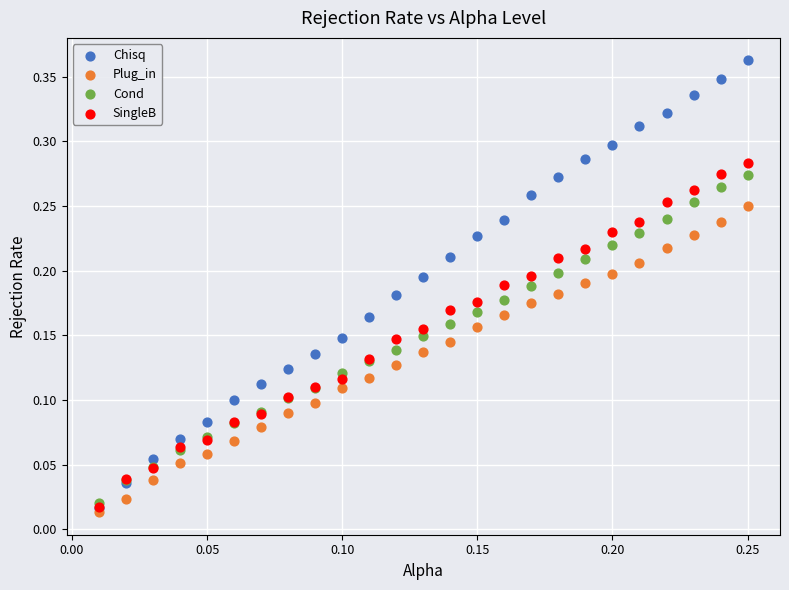

Which series reaches the maximum Y coordinate?

Chisq